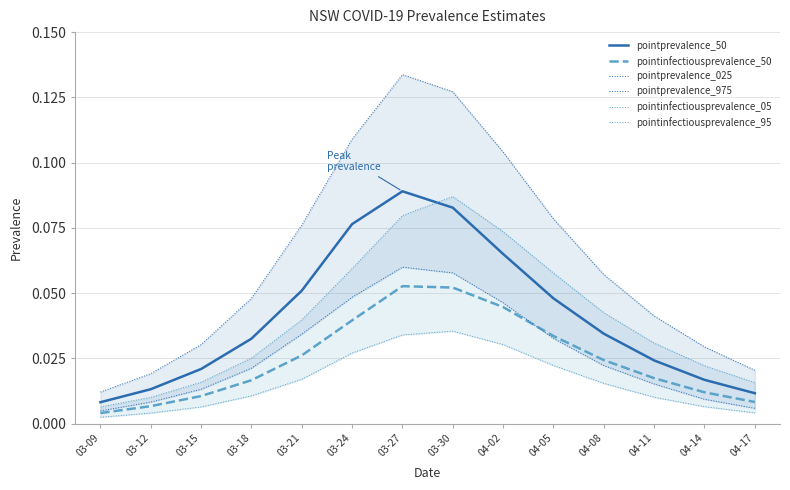

What is the label of the 10th point from the right?

03-21